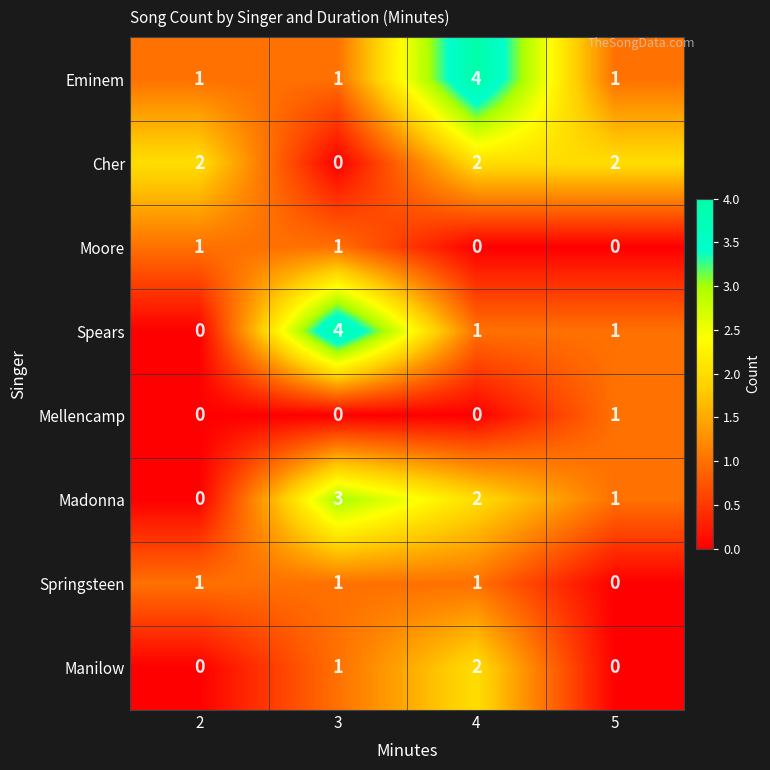

Is it true that Eminem equals 0 at 2?

False